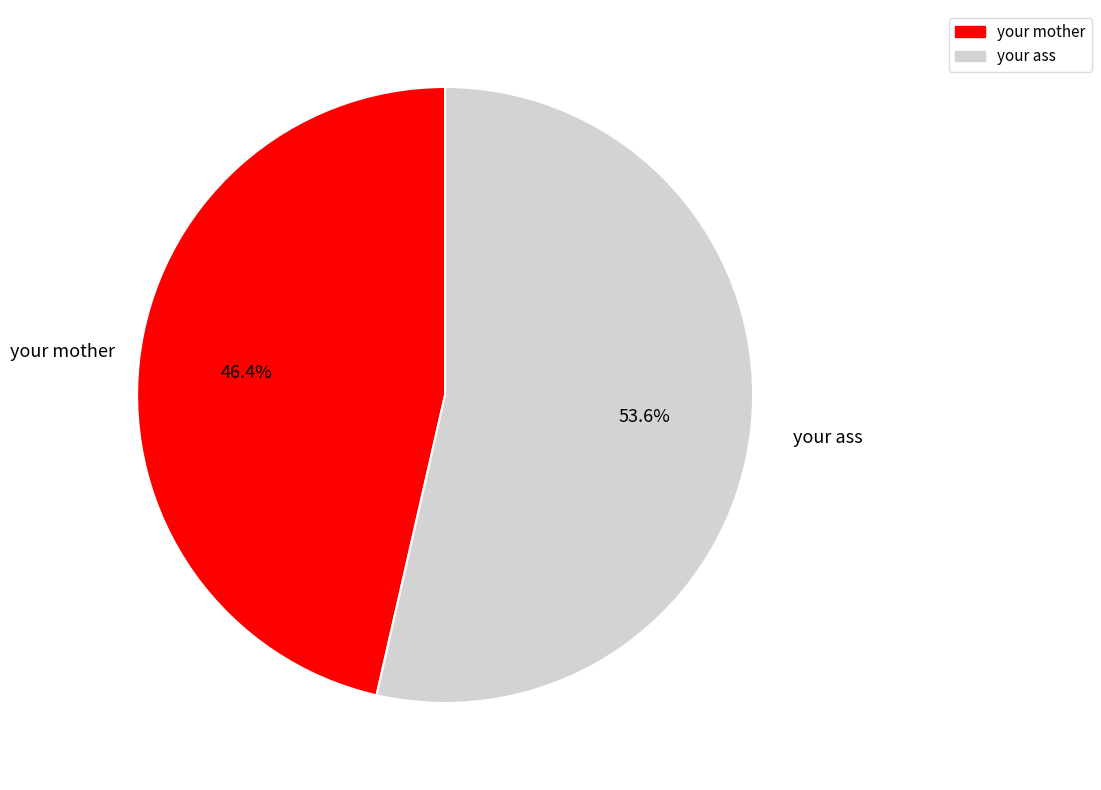

Count the number of slices in the pie.

2